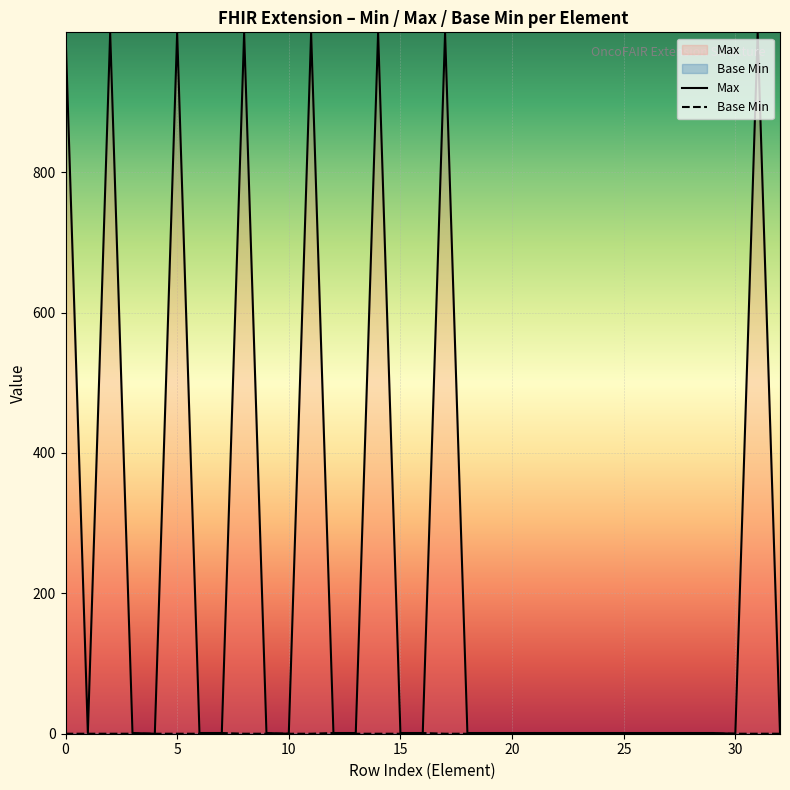

Which series has the largest total across all categories?

Max